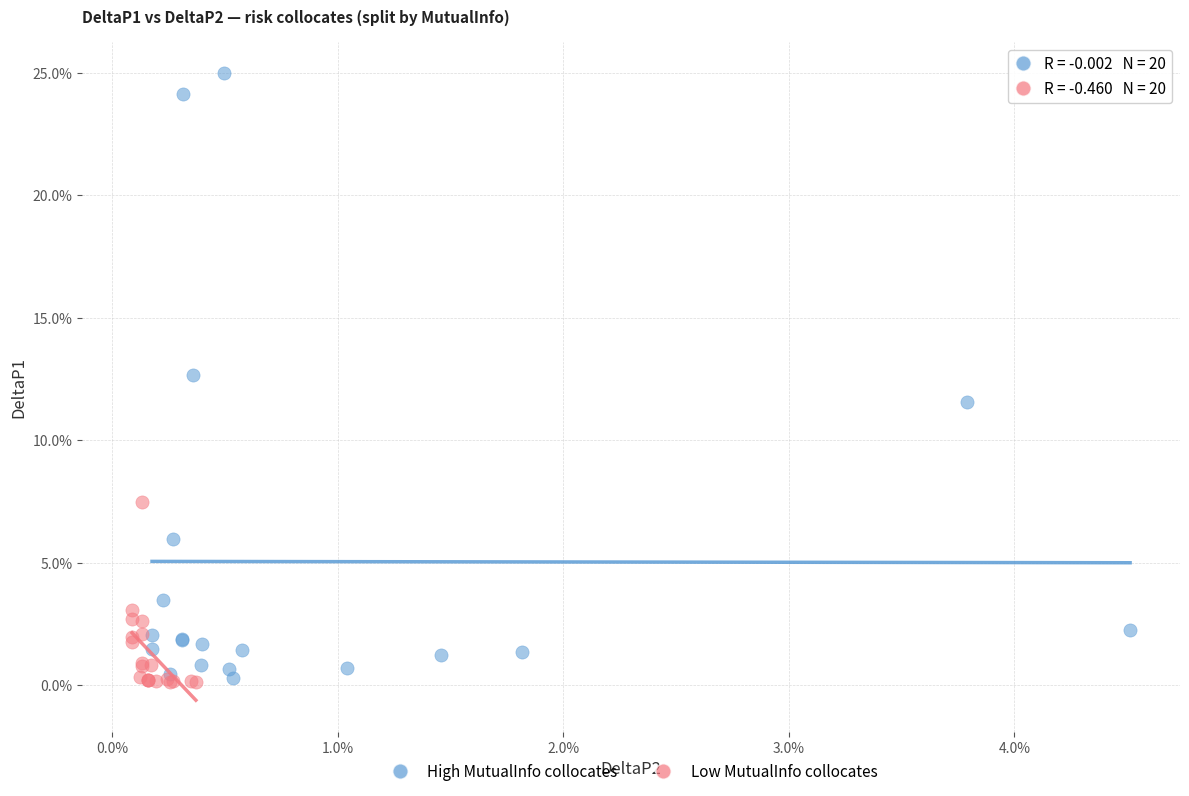

Which series has the widest spread of Y values?

High MutualInfo collocates